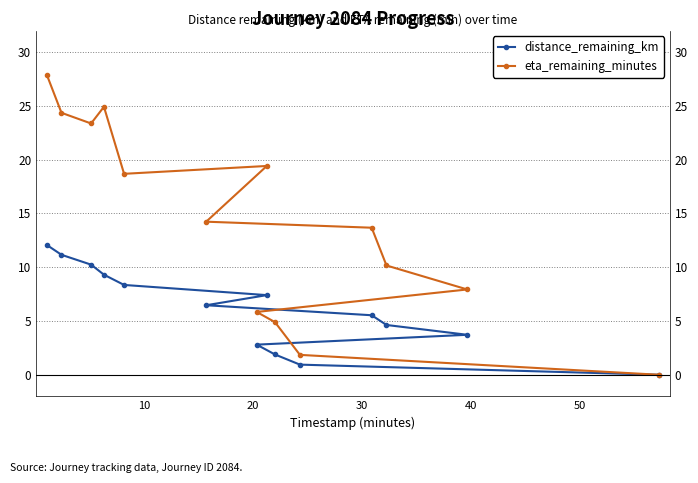

At how many categories does at least one series exceed 20?

4